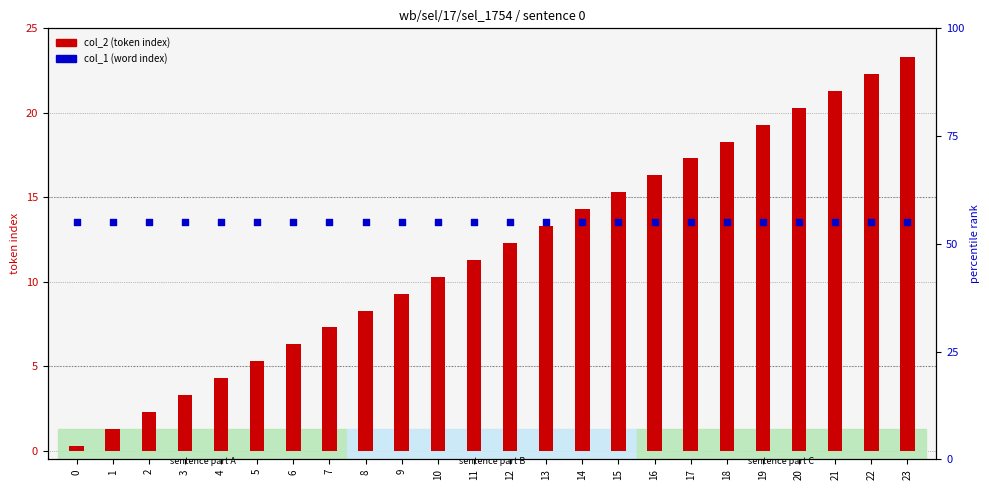

At how many categories does at least one series exceed 26?

24